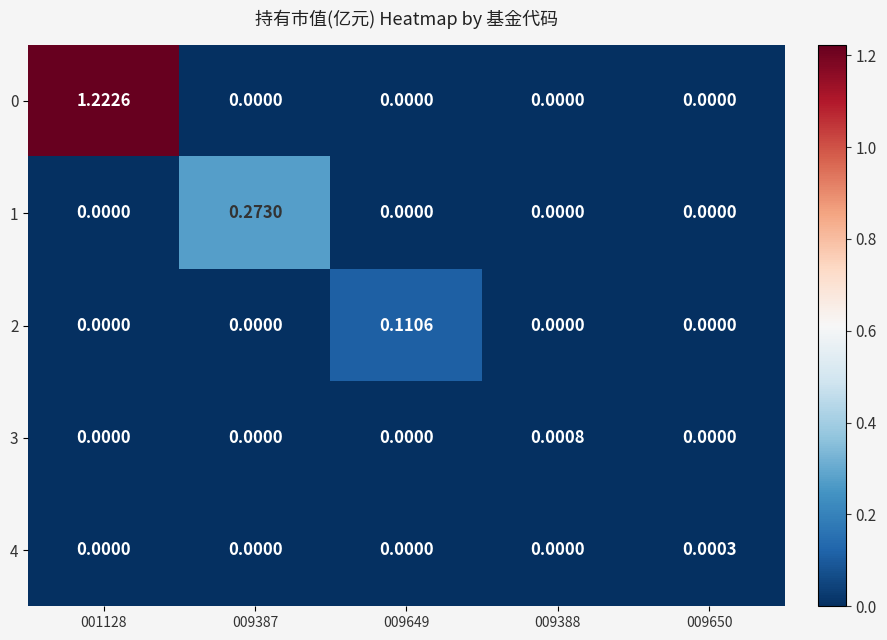

At how many categories does at least one series exceed 0?

5